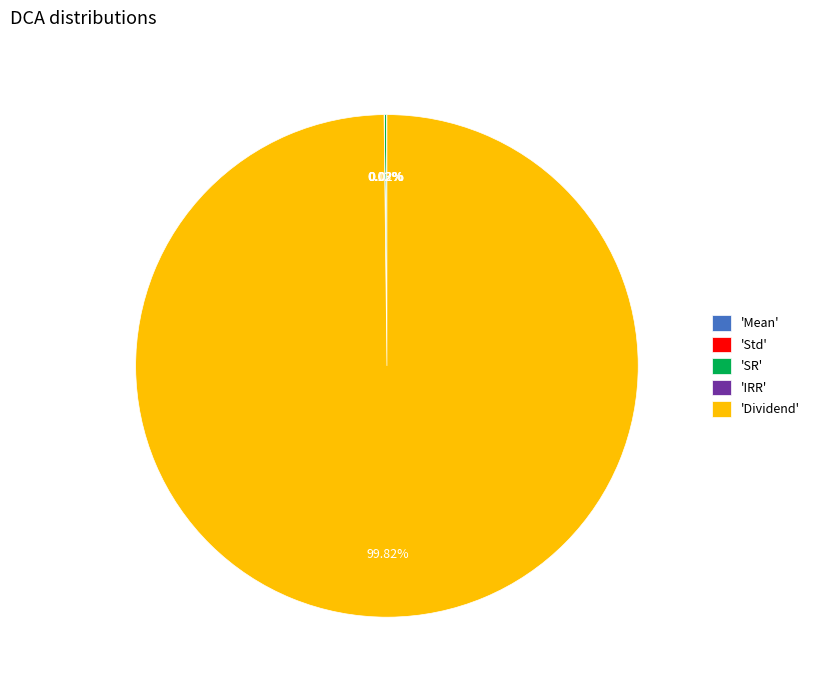

Is there any slice that represents more than half of the pie?

Yes